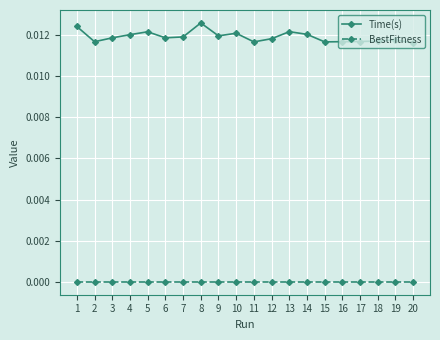

Is the value of Time(s) at 13 greater than the value of BestFitness at 12?

Yes